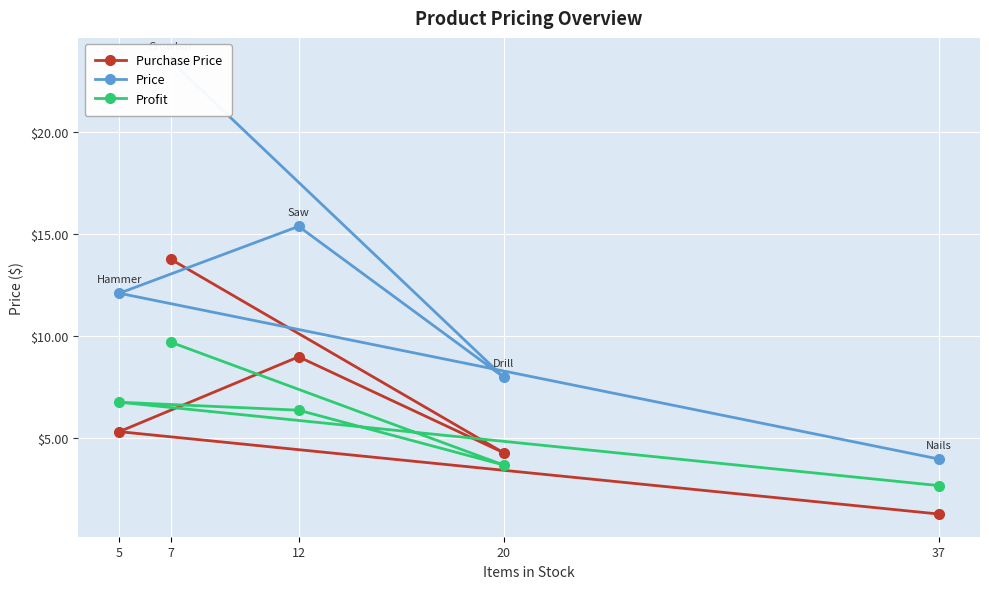

True or false: Purchase Price has a value of 5.3 at 5.

True